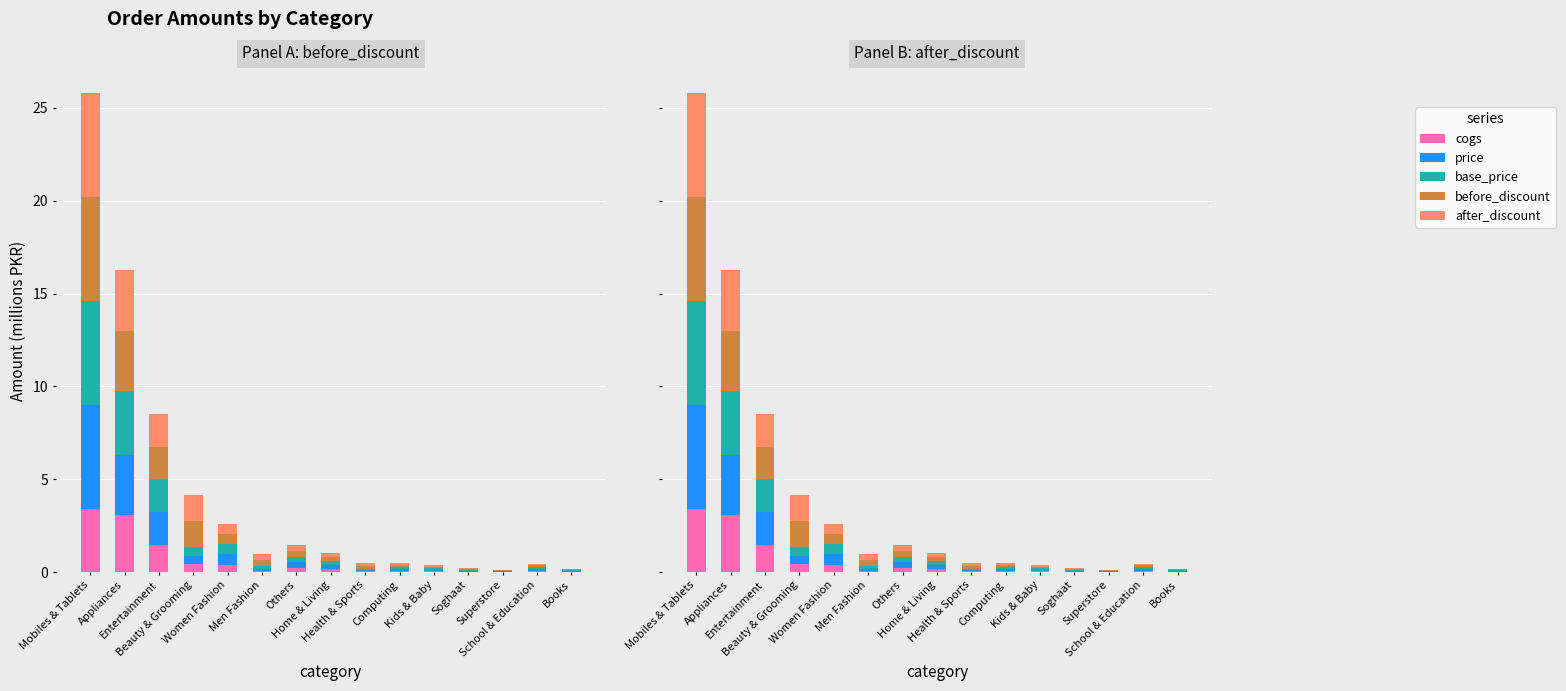

The base_price series shows 0.1 at Health & Sports. True or false?

False